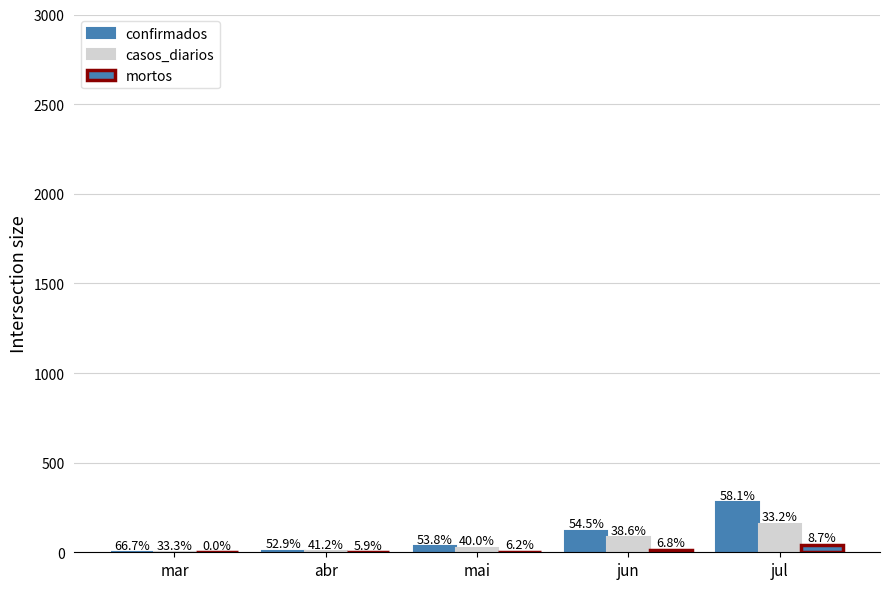

How many groups of bars are there?

5